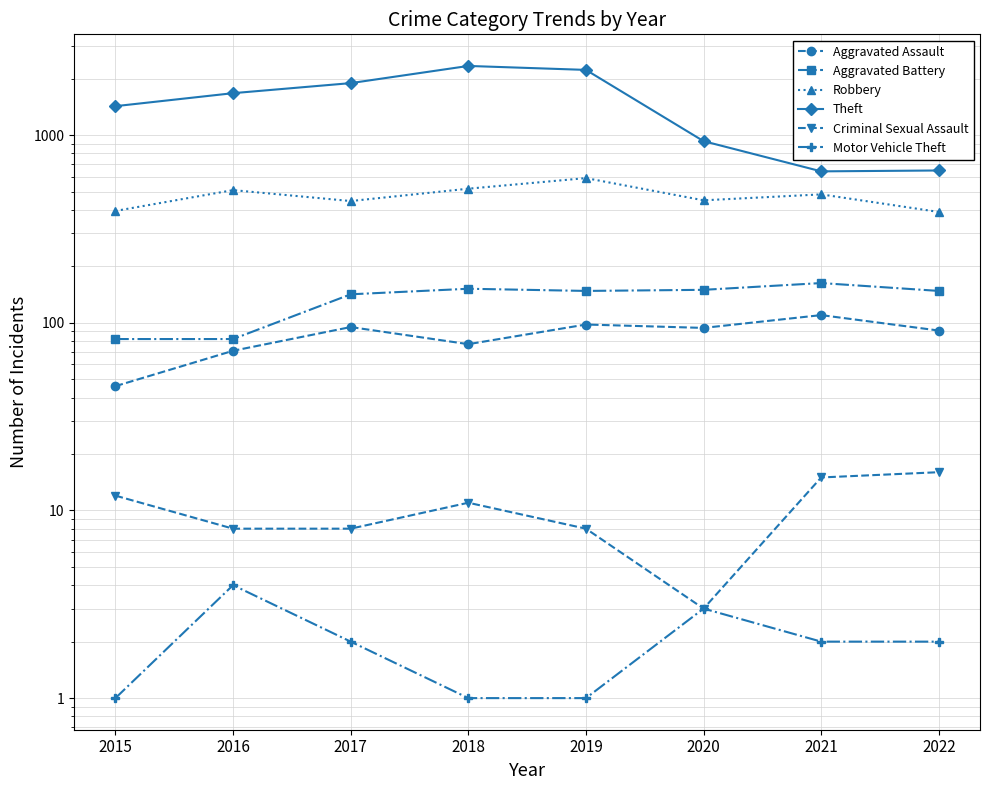

Where is Aggravated Assault nearest to the value 78?

2018